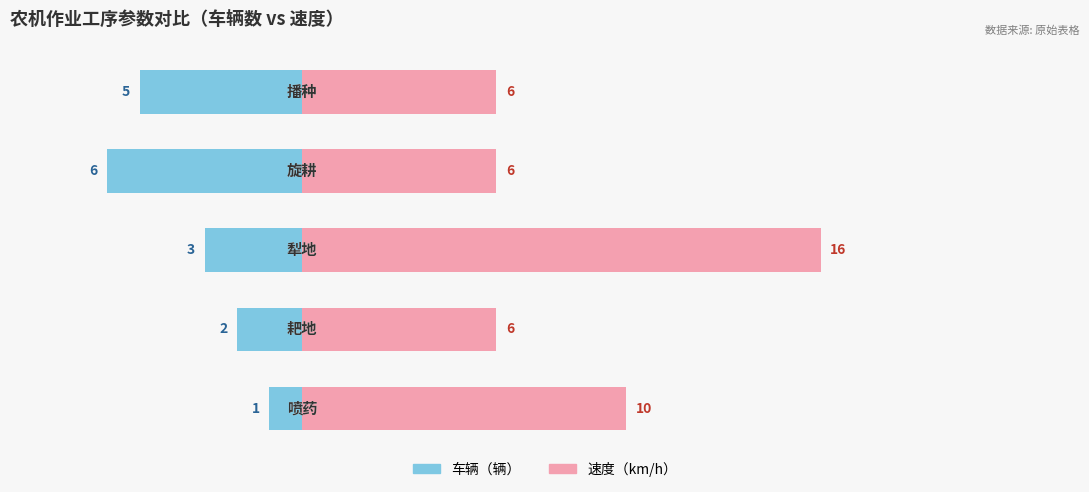

What is the difference between the maximum and minimum values in the 车辆 series?

5